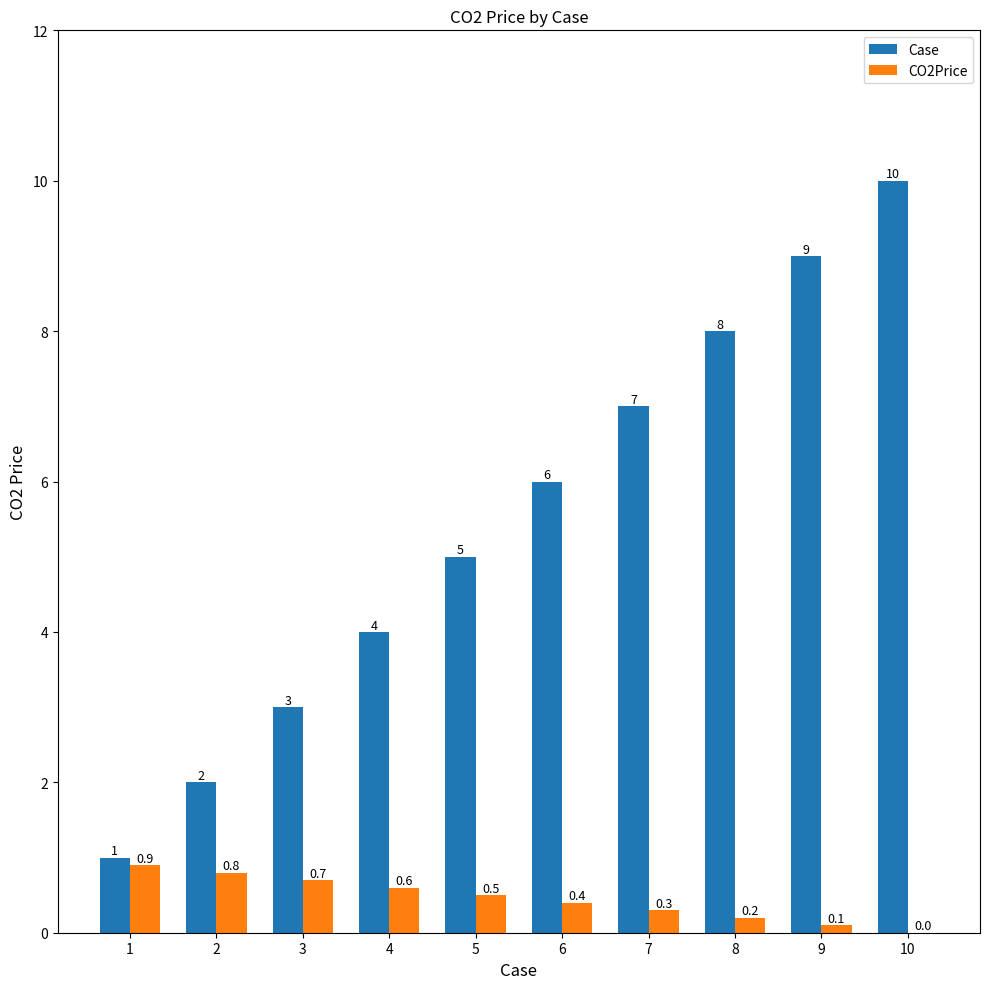

Which series changed the most between 3 and 5?

Case